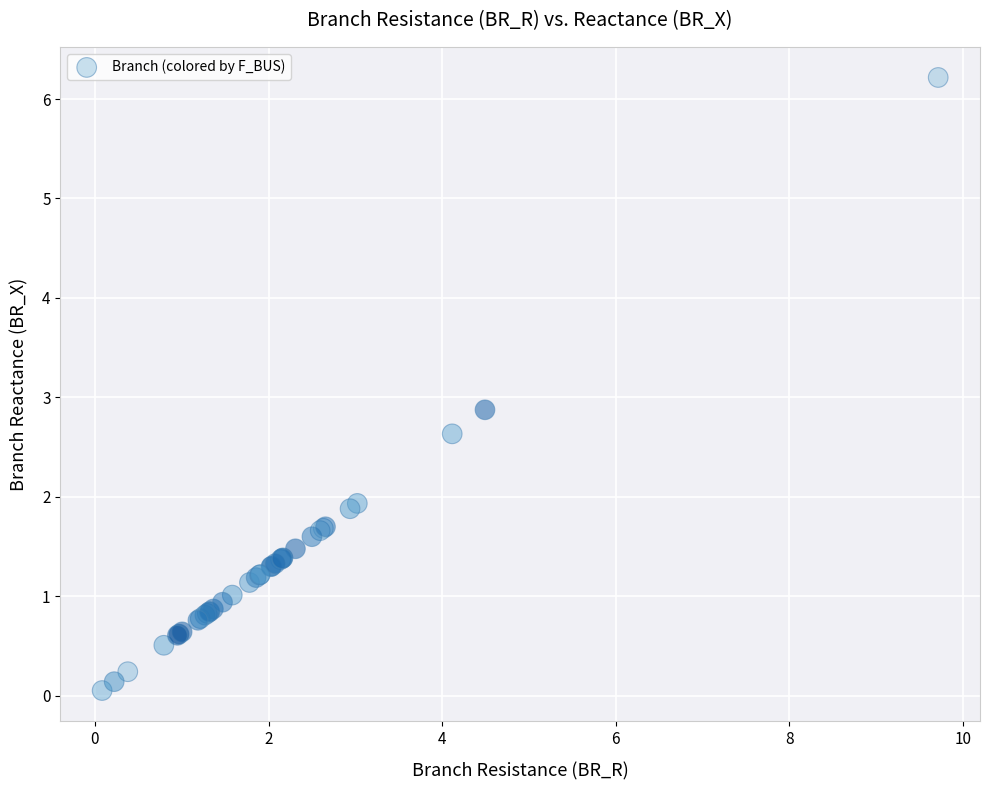

What Y value in the scatter plot is closest to 3?

2.9